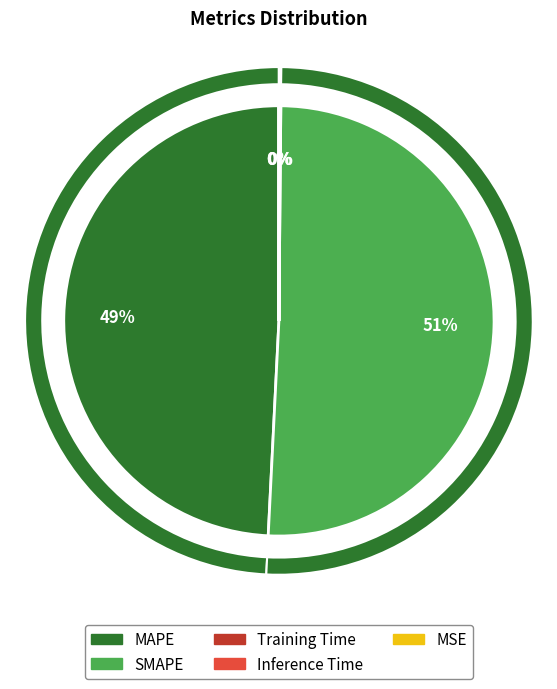

Is Inference Time the majority of the pie?

No